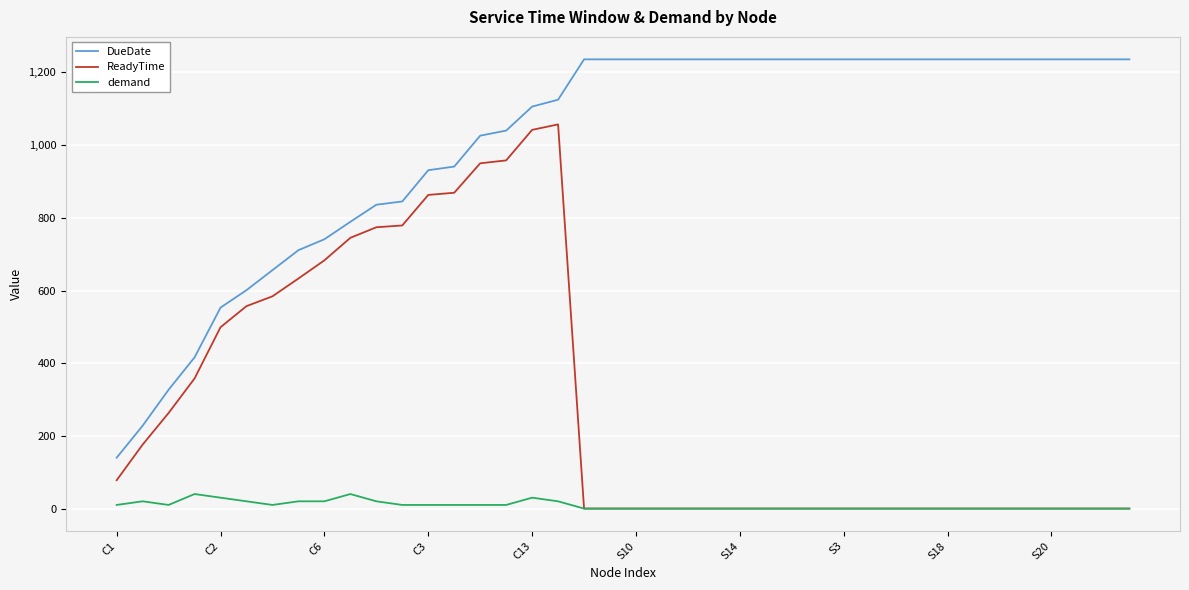

Rank the series by their average value, from highest to lowest.

DueDate, ReadyTime, demand